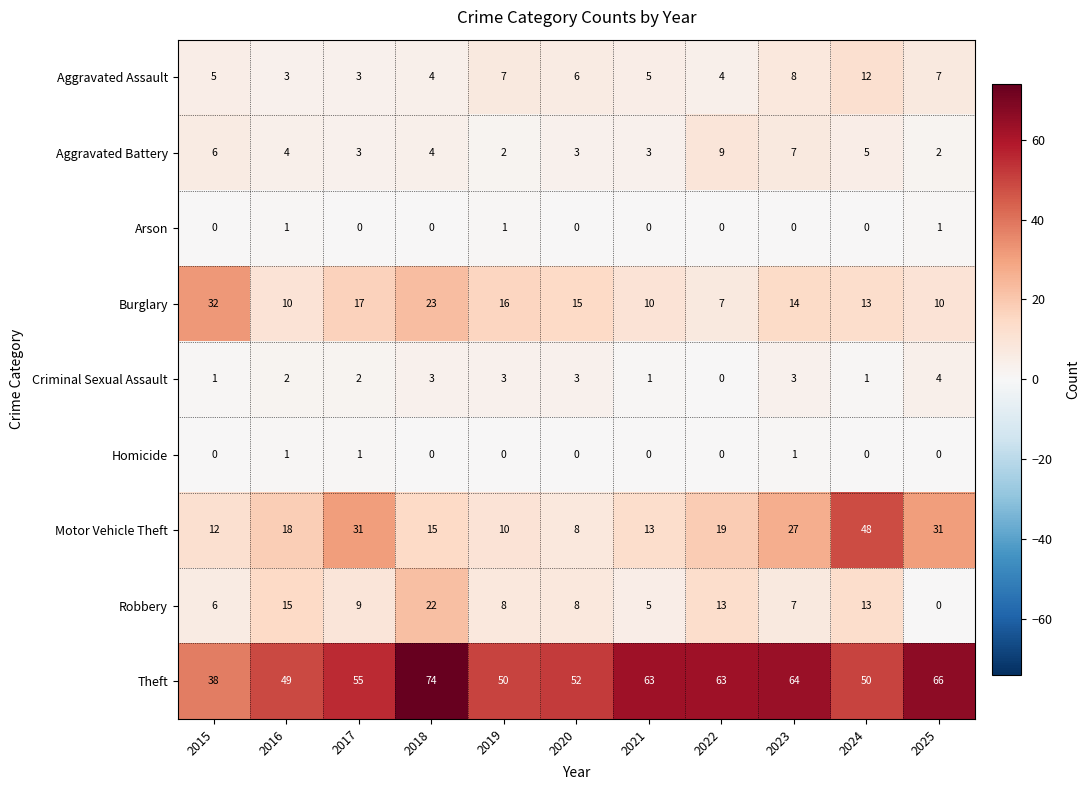

What is the difference between the highest and lowest values at 2022?

63